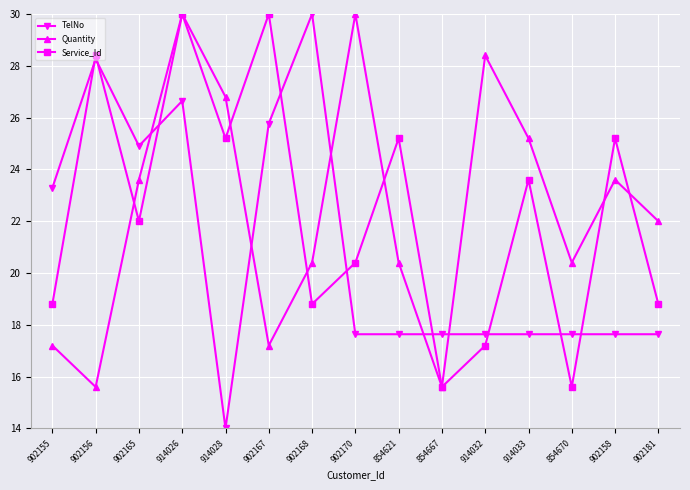

Reading left to right, transcribe all the data shown in this chart.

TelNo: 23.3	28.3	24.9	26.6	14.0	25.8	30.0	17.6	17.6	17.6	17.6	17.6	17.6	17.6	17.6
Quantity: 17.2	15.6	23.6	30.0	26.8	17.2	20.4	30.0	20.4	15.6	28.4	25.2	20.4	23.6	22.0
Service_Id: 18.8	28.4	22.0	30.0	25.2	30.0	18.8	20.4	25.2	15.6	17.2	23.6	15.6	25.2	18.8